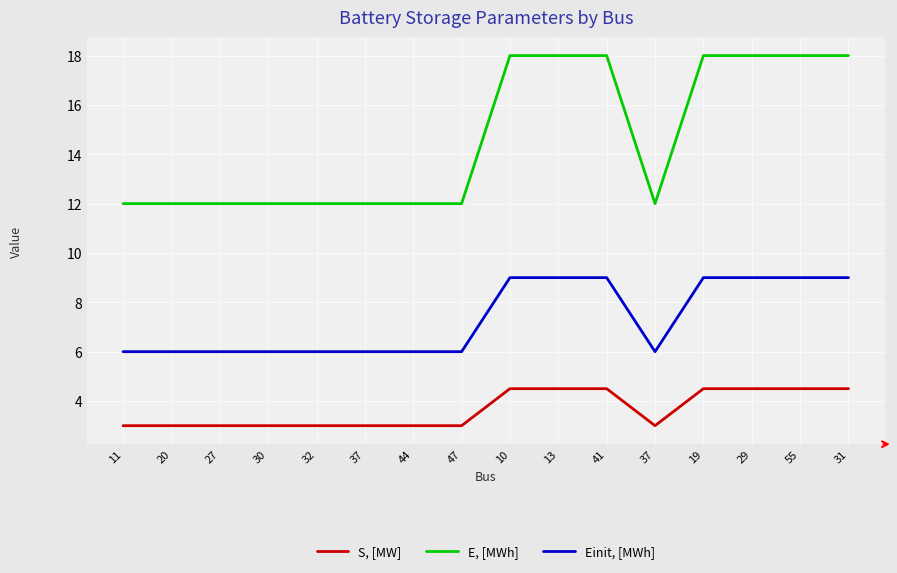

Rank the series at 31 from highest to lowest value.

E, [MWh], Einit, [MWh], S, [MW]